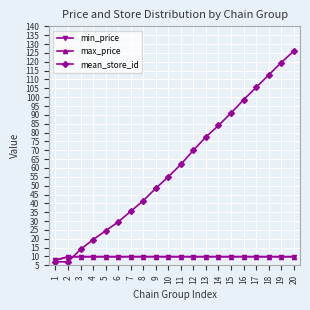

What is the maximum value for min_price?

9.9